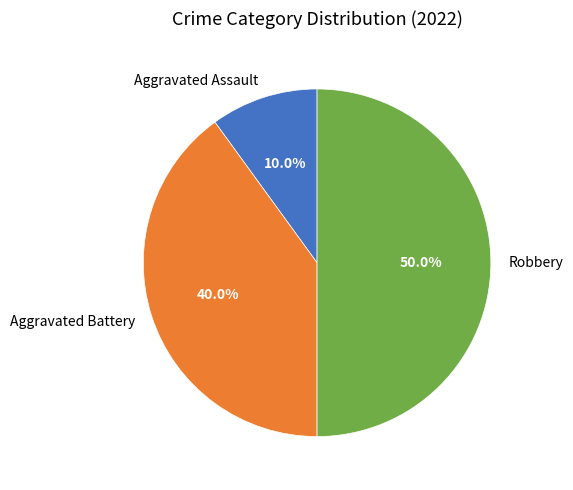

What is the total percentage of Aggravated Battery and Aggravated Assault?

50.0%